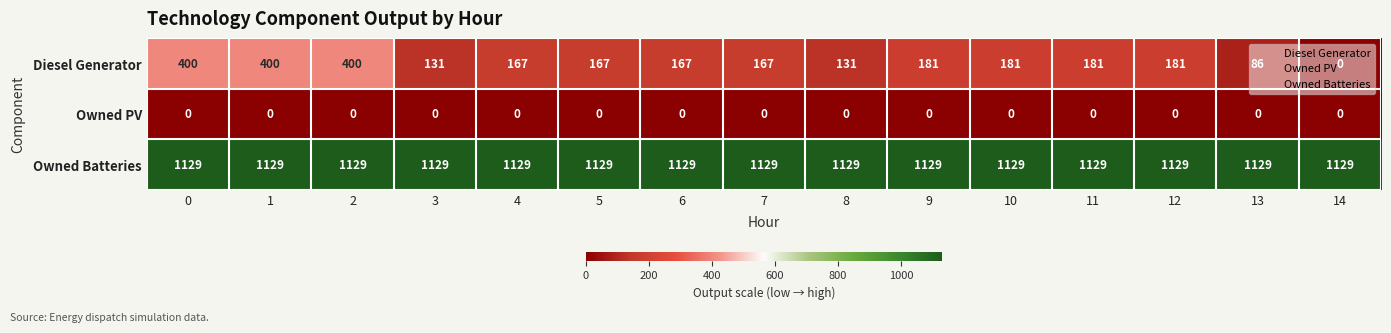

The Owned Batteries series shows 1129 at 0. True or false?

True